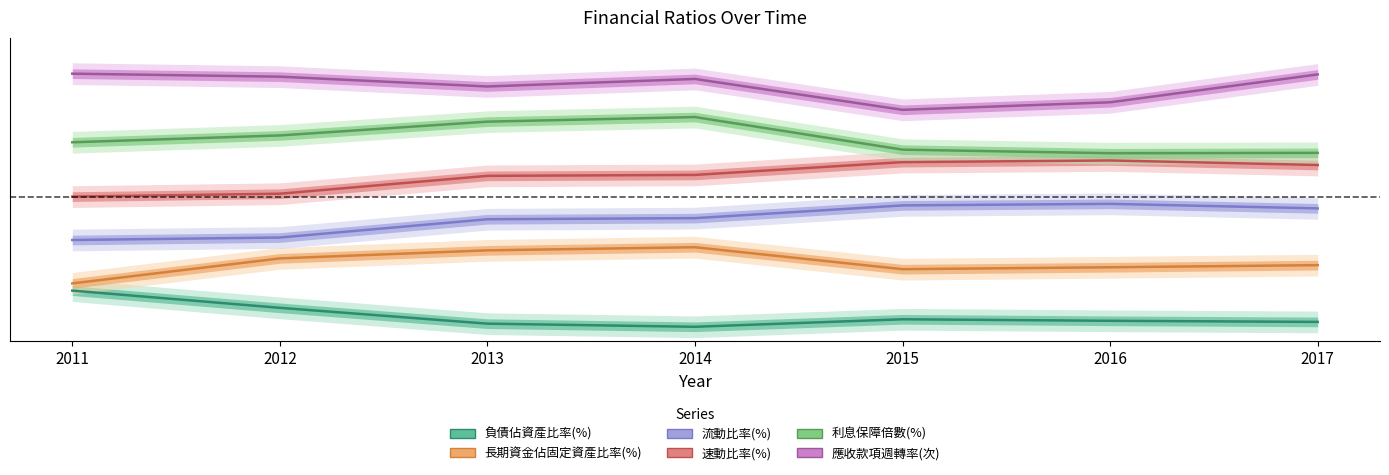

At which category is the sum across all series the highest?

2014